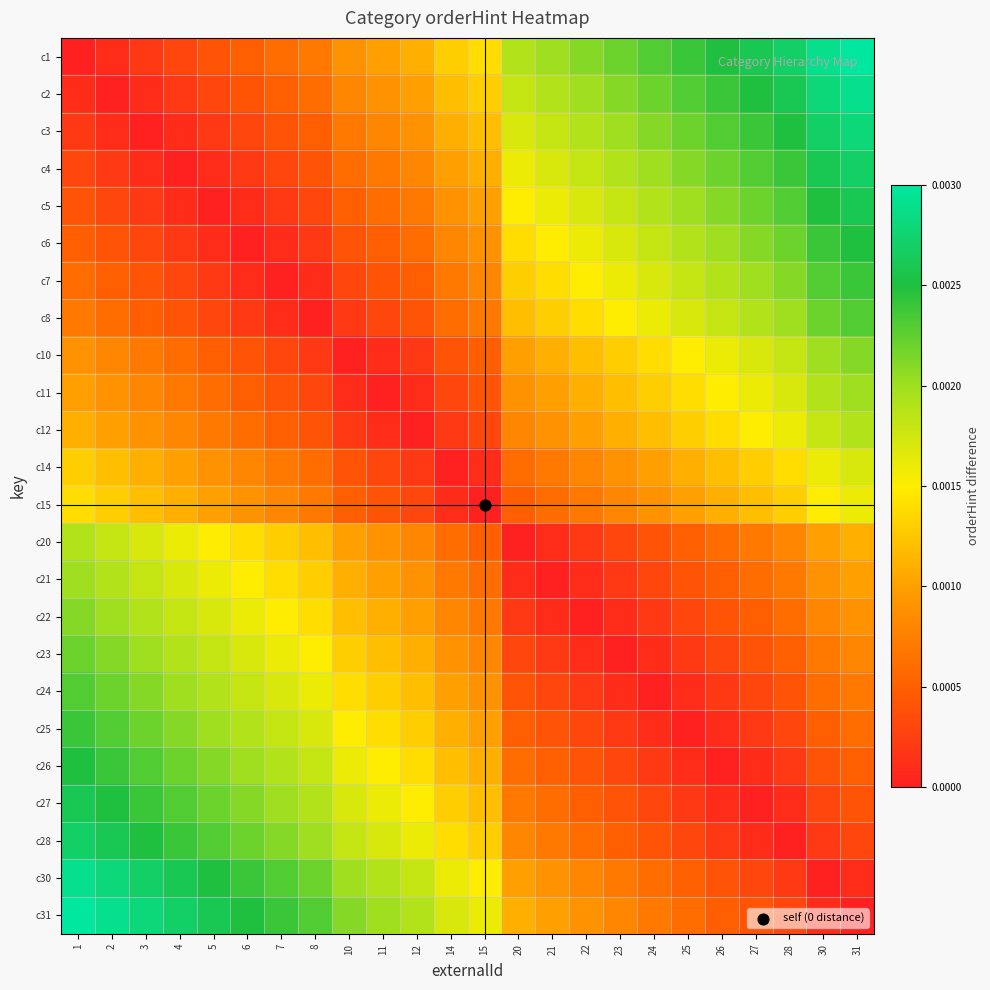

Count the number of data series in this chart.

24